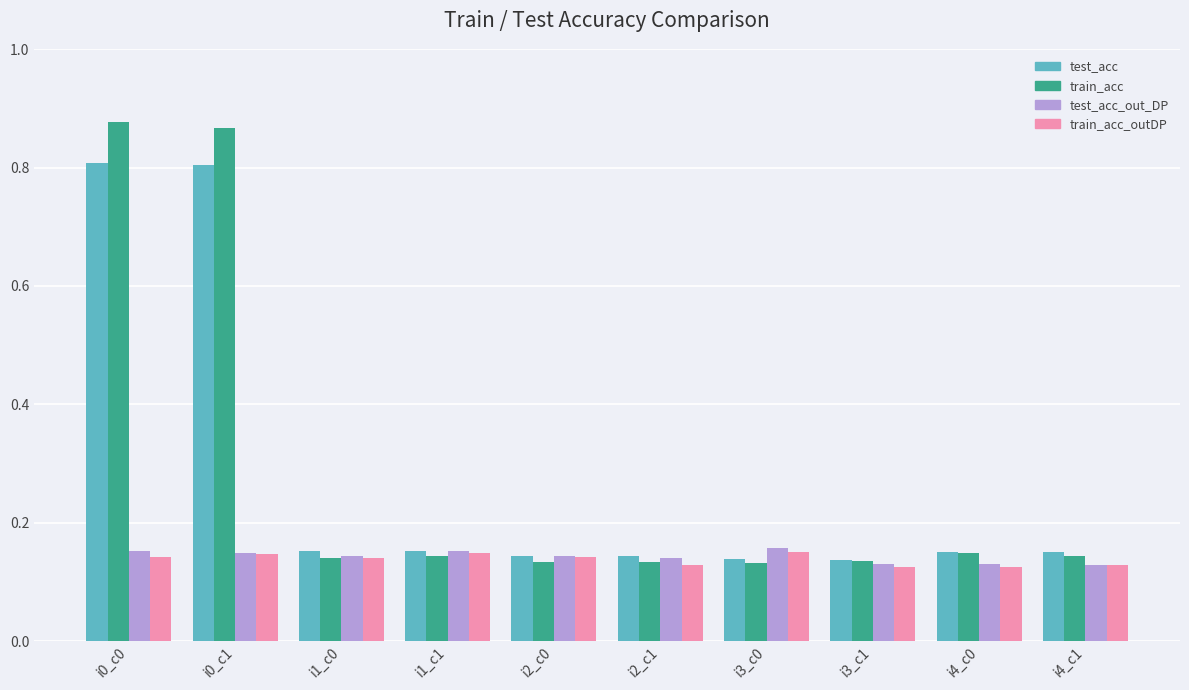

At how many categories does at least one series exceed 0?

10